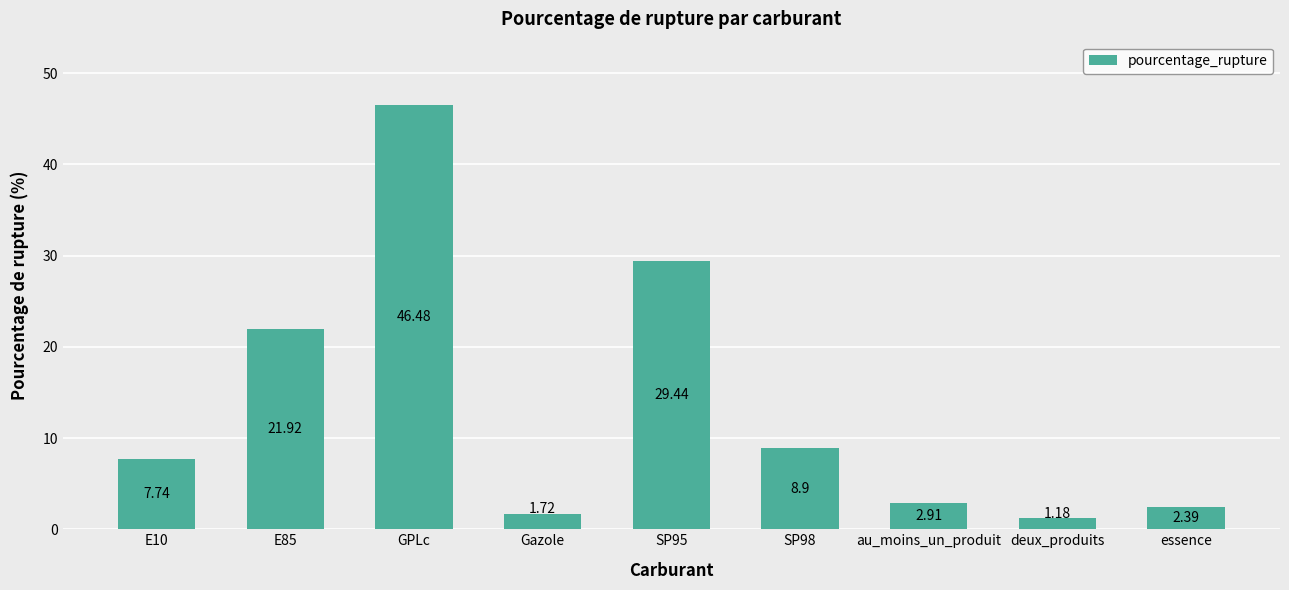

At which category does the chart reach its peak across all series?

GPLc